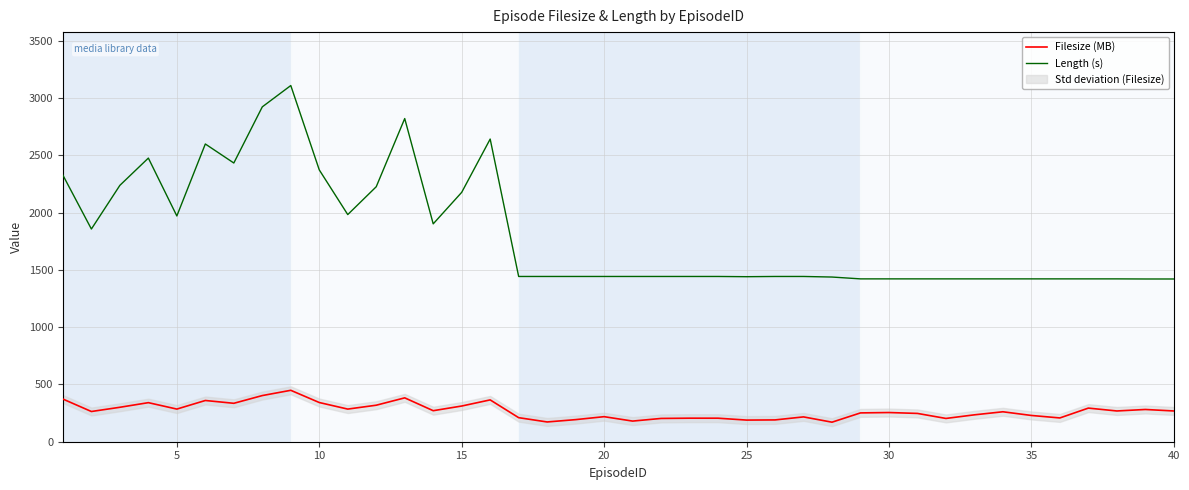

List the series in order of their overall mean, highest first.

Length (s), Filesize (MB)